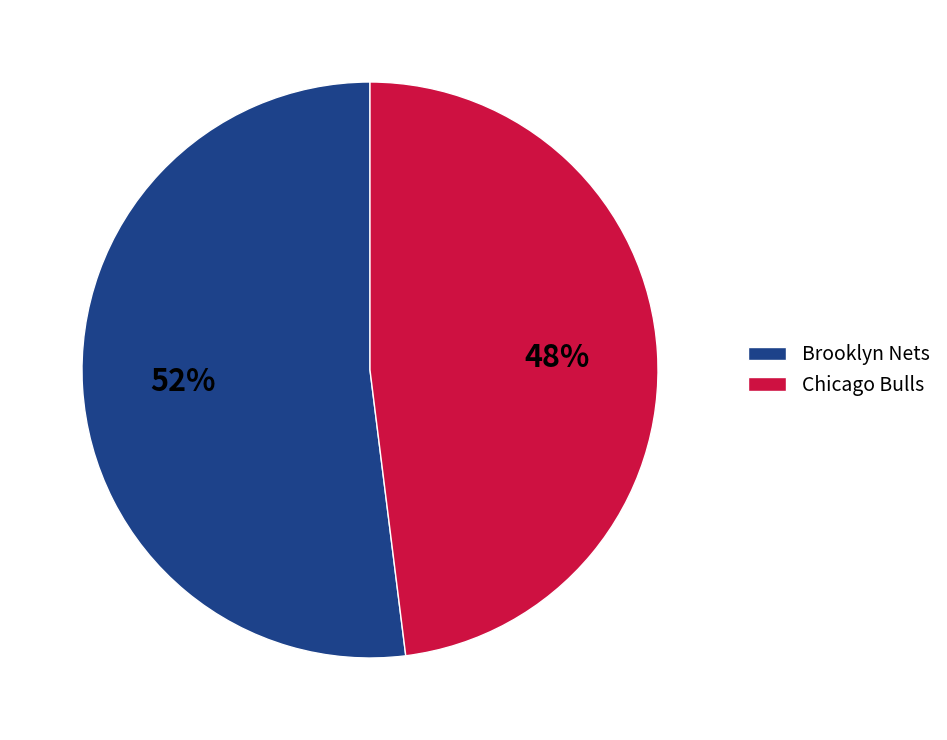

What is the largest slice in the pie chart?

Brooklyn Nets